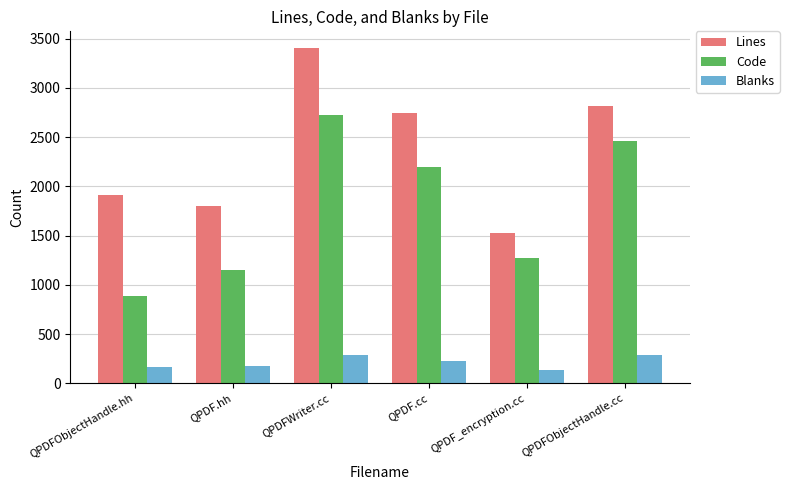

Rank the series at QPDFWriter.cc from lowest to highest value.

Blanks, Code, Lines